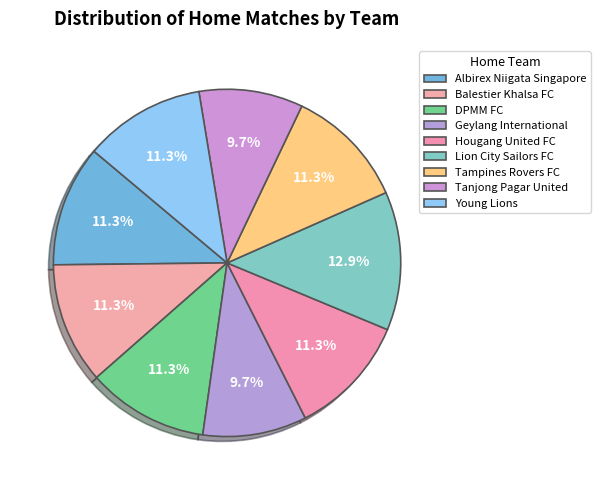

True or false: Tanjong Pagar United accounts for 17% of the total.

False